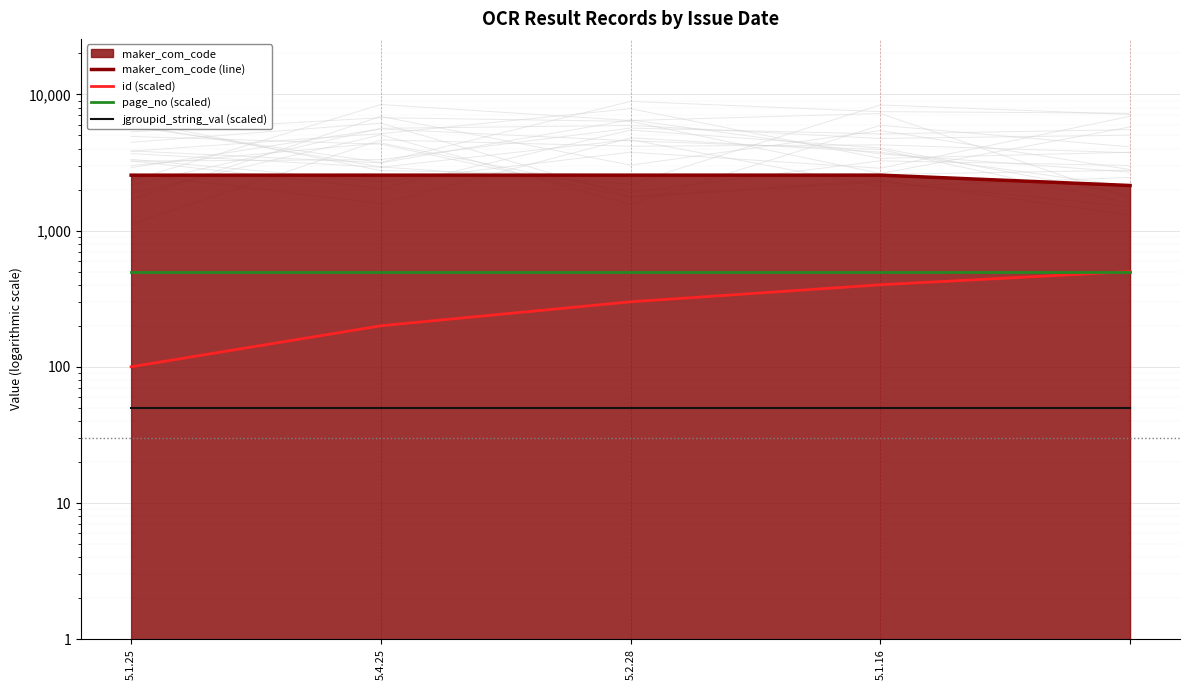

Does the chart display data point markers on the line(s)?

No